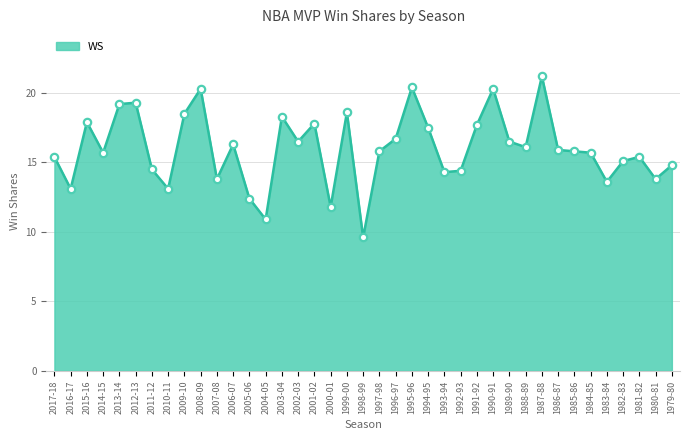

Which has a higher value, 2010-11 or 2002-03?

2002-03